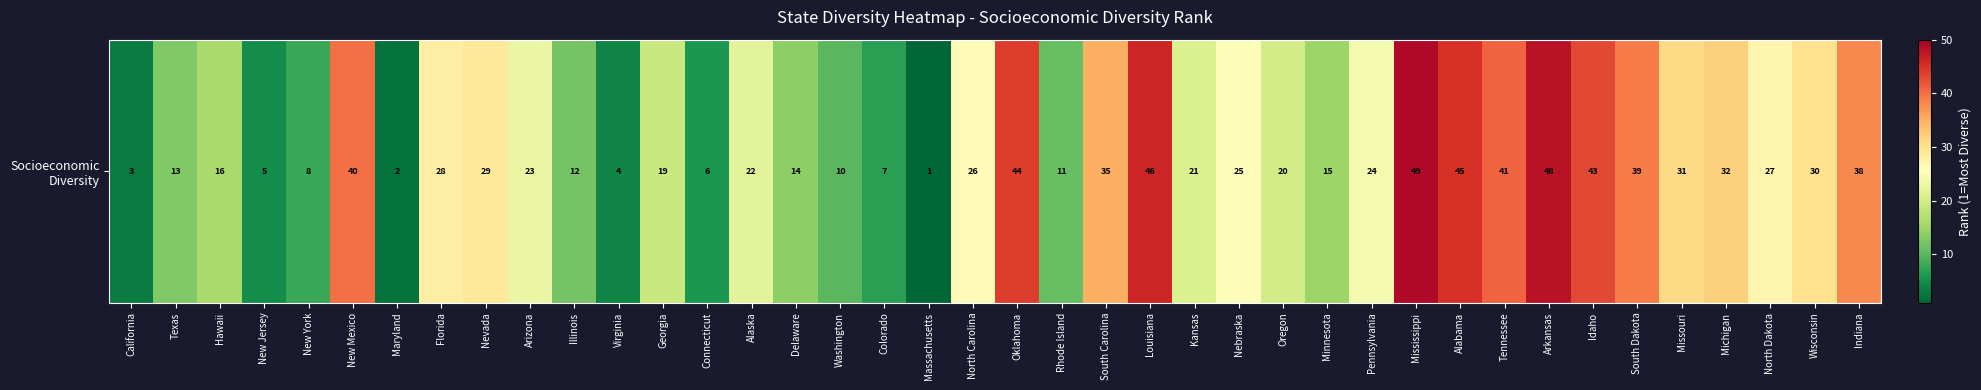

What is the sum of the values at South Carolina and Massachusetts?

36